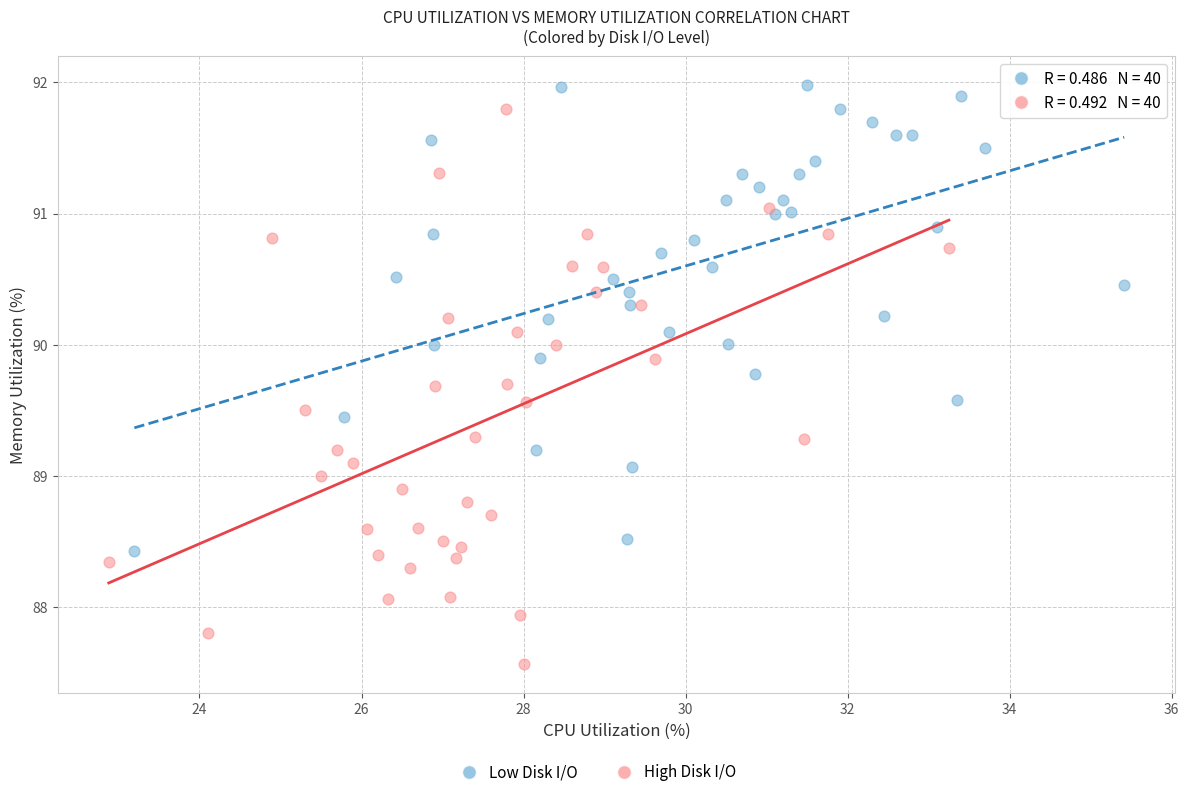

Which series reaches the minimum Y coordinate?

High Disk I/O